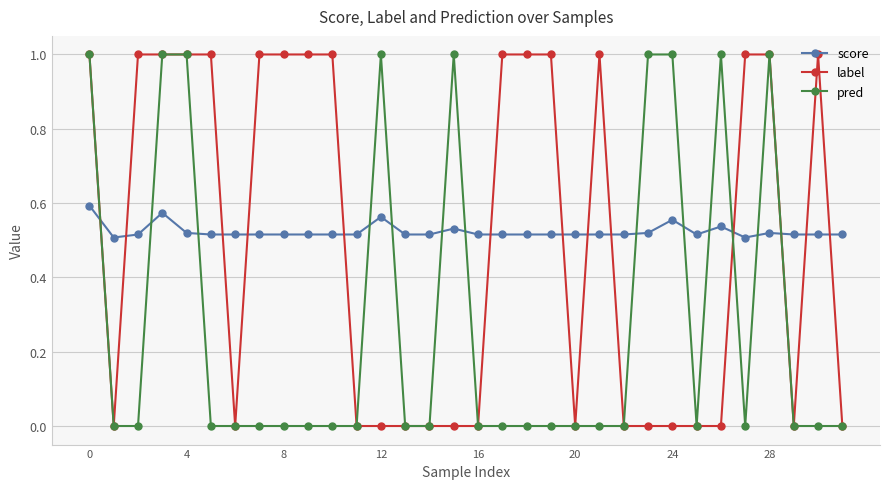

After their last crossing, which series has the higher values: label or score?

score